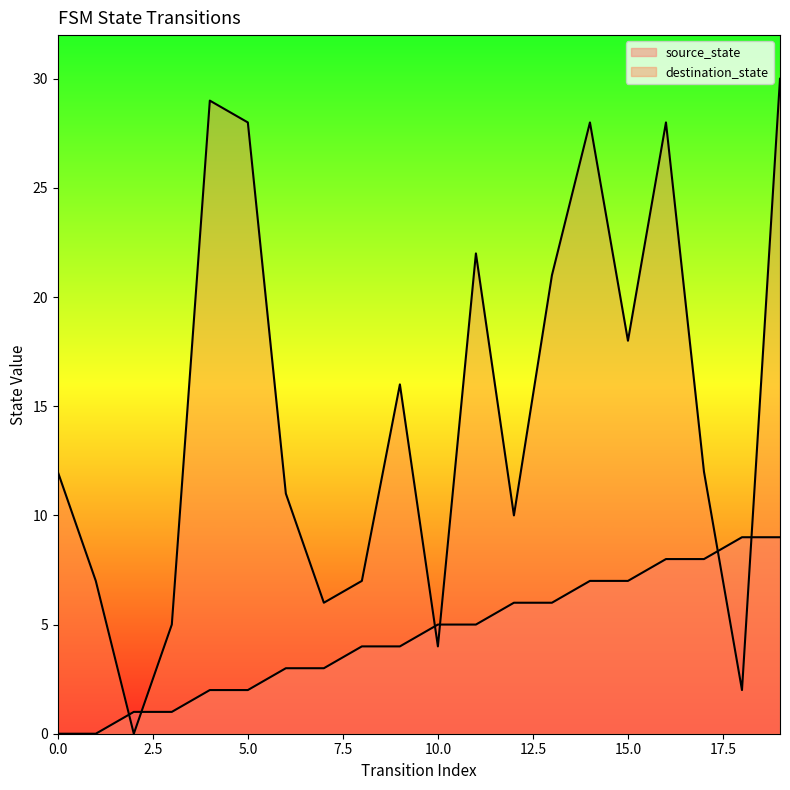

At how many categories does at least one series exceed 9?

13